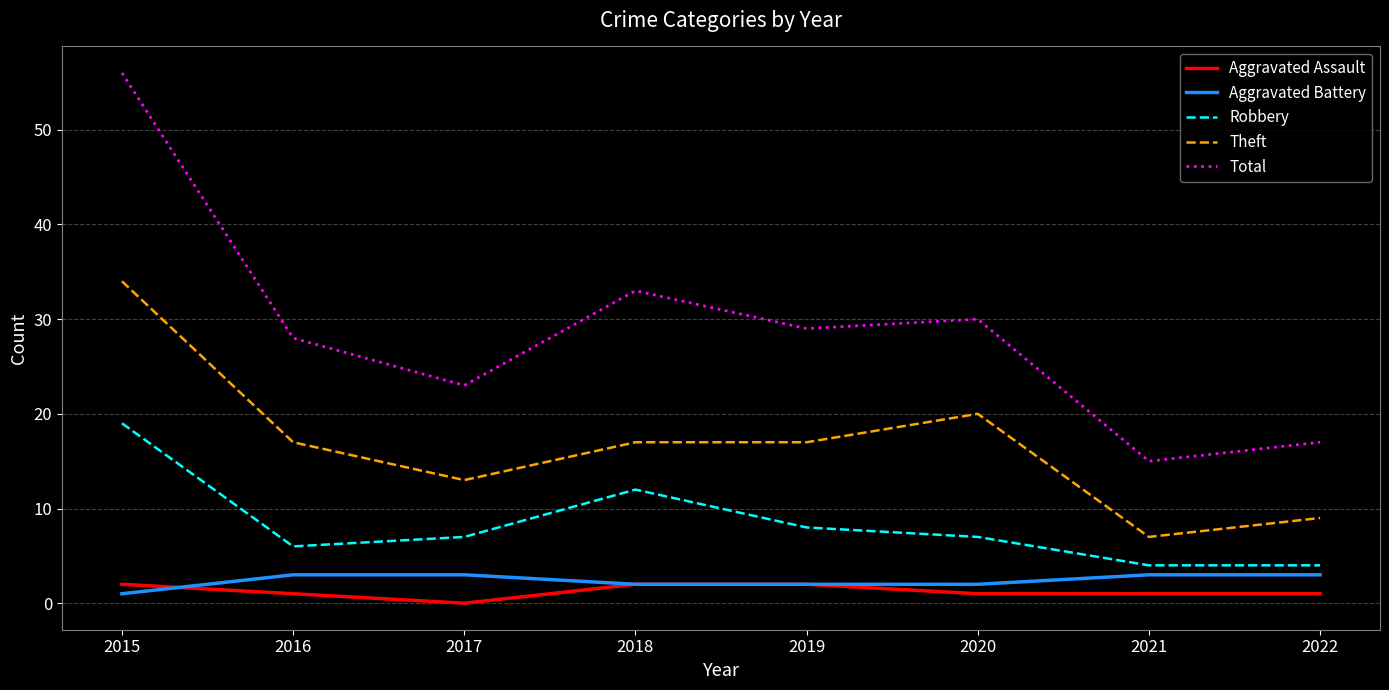

Reading right to left, extract all data points from this chart.

Aggravated Assault: 2022=1	2021=1	2020=1	2019=2	2018=2	2017=0	2016=1	2015=2
Aggravated Battery: 2022=3	2021=3	2020=2	2019=2	2018=2	2017=3	2016=3	2015=1
Robbery: 2022=4	2021=4	2020=7	2019=8	2018=12	2017=7	2016=6	2015=19
Theft: 2022=9	2021=7	2020=20	2019=17	2018=17	2017=13	2016=17	2015=34
Total: 2022=17	2021=15	2020=30	2019=29	2018=33	2017=23	2016=28	2015=56